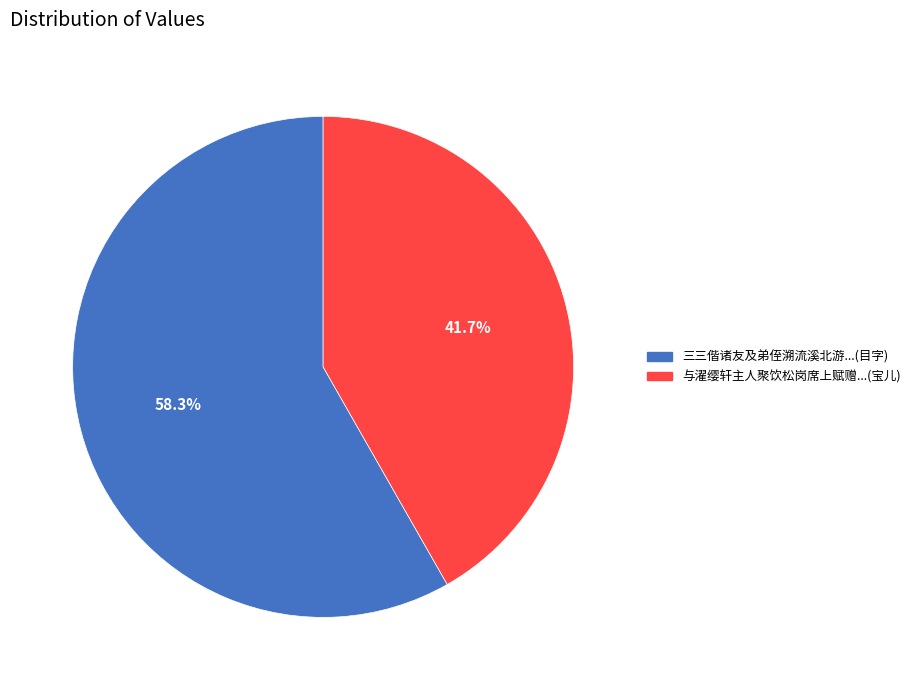

Does any single category account for the majority?

Yes